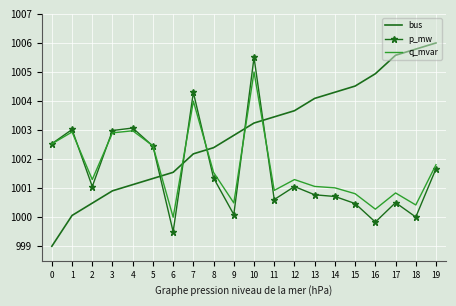

How many intersections are there between bus and p_mw?

5